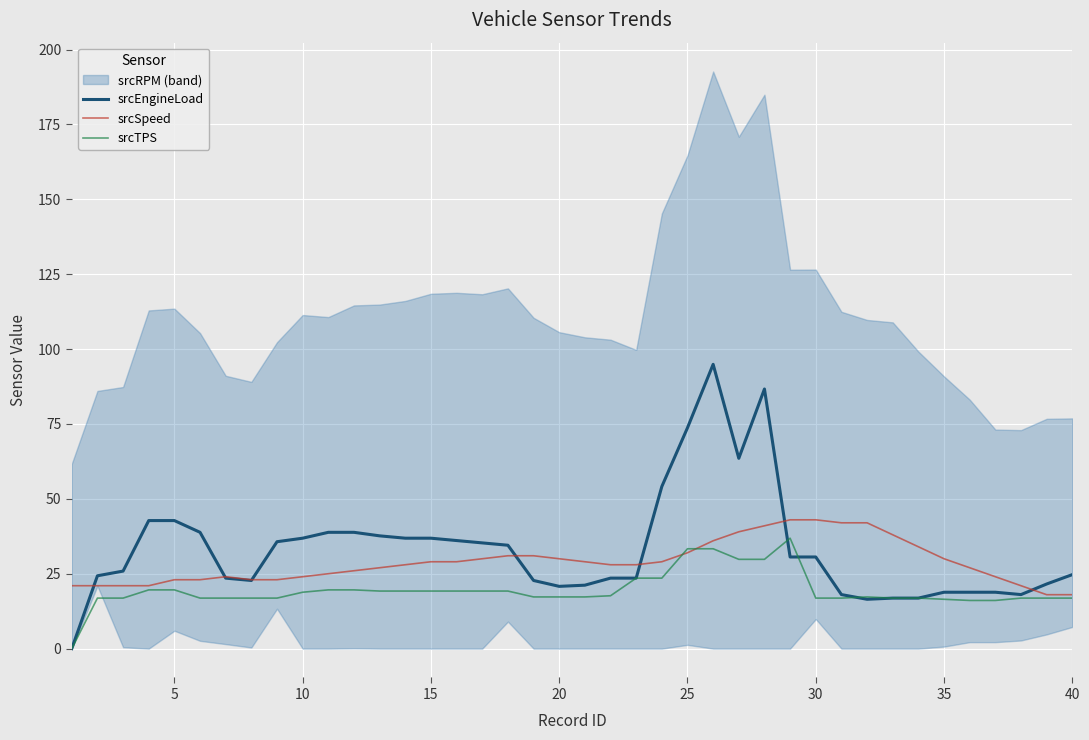

What is the lowest value of the srcSpeed series?

18.0